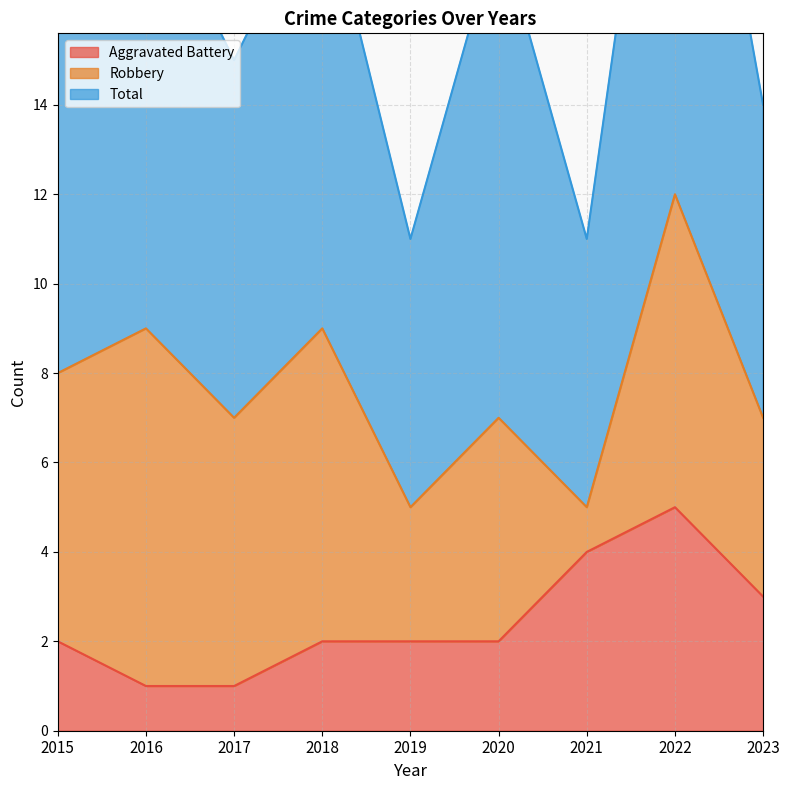

Is it true that Total equals 2 at 2017?

False